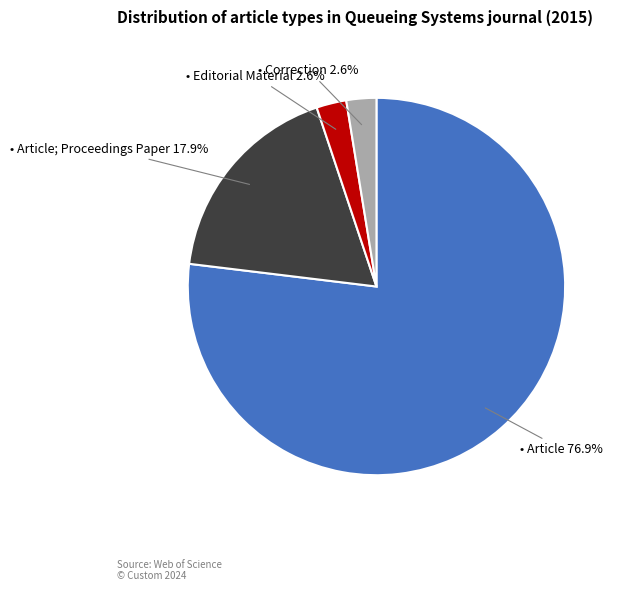

Is there a majority slice in this chart?

Yes